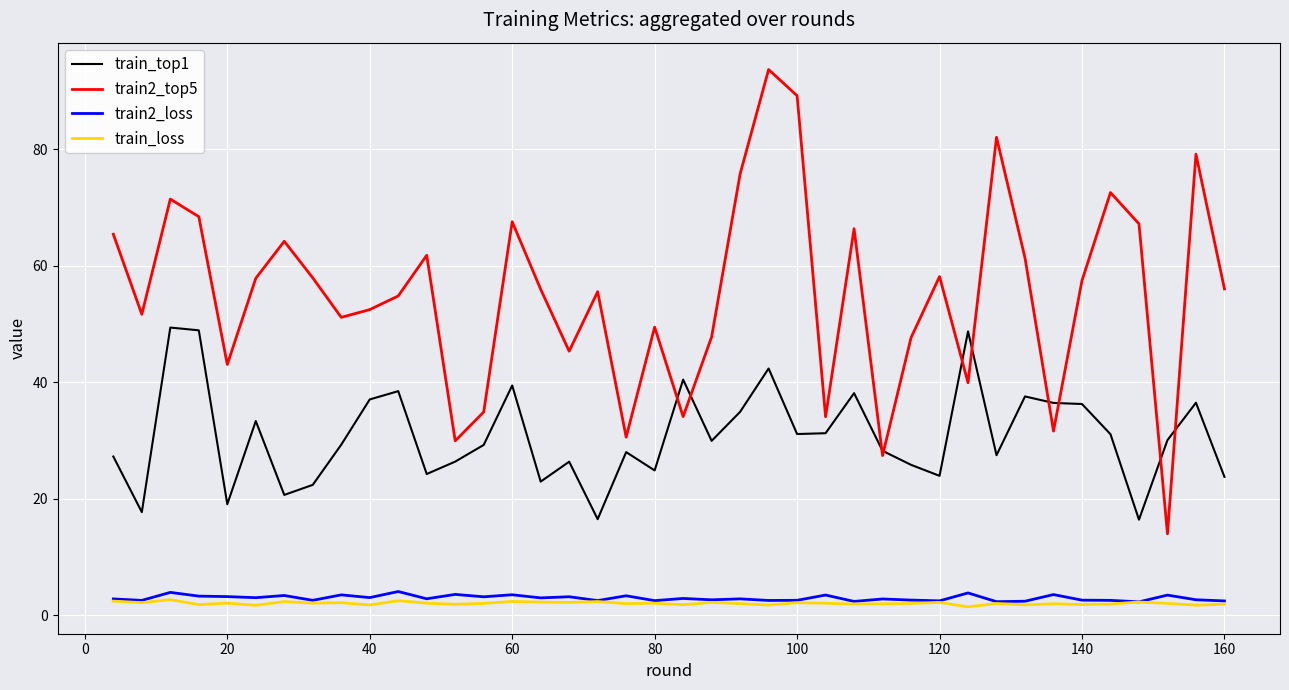

True or false: train2_top5 and train_loss cross at least once.

False